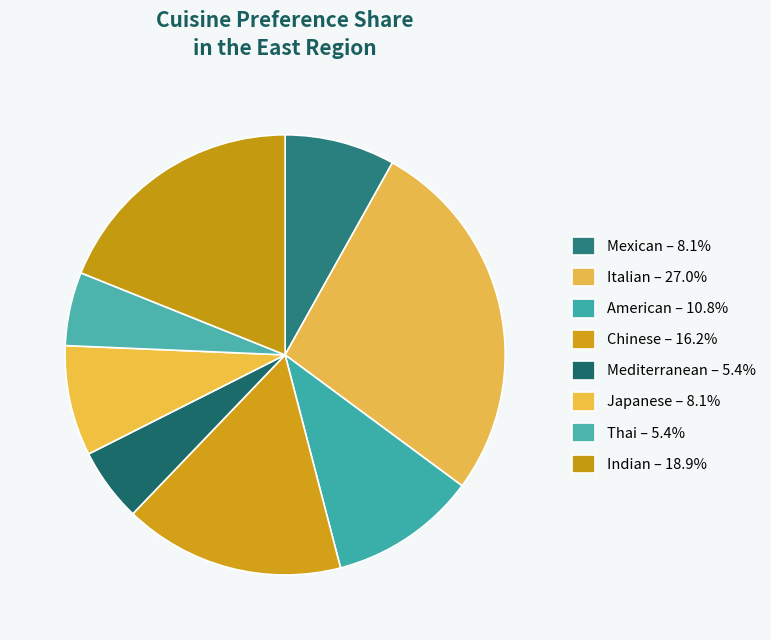

To the nearest percent, what is the difference between the Mexican and American slice percentages?

3%